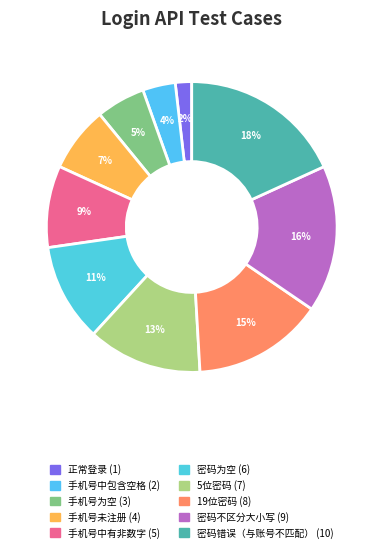

How many segments does this pie chart have?

10